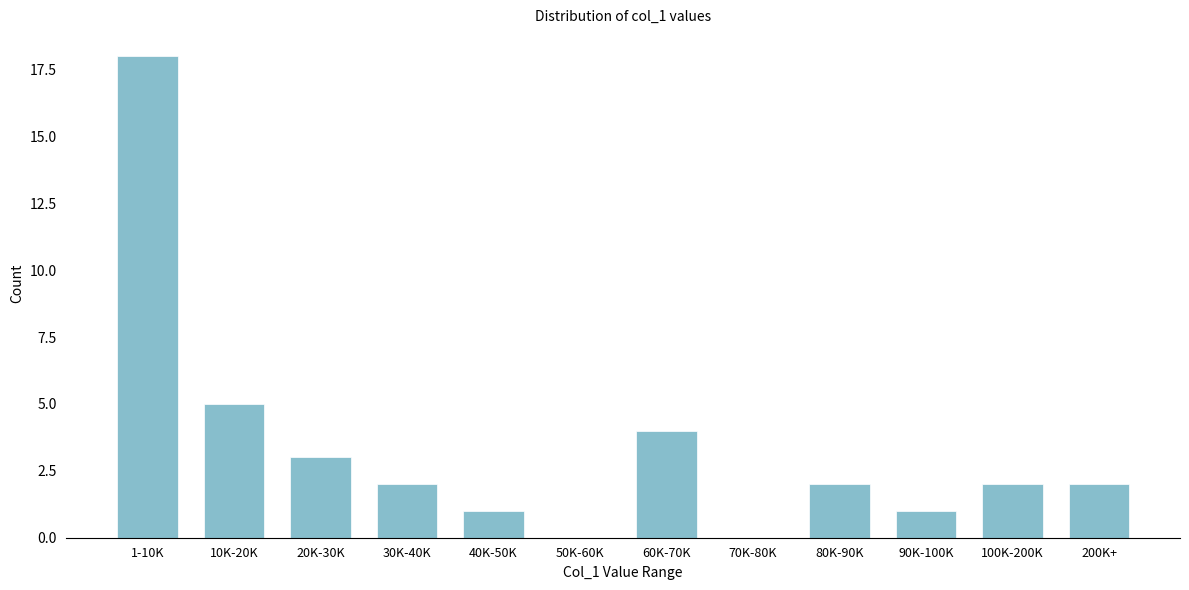

Reading left to right, list all the values displayed in this chart.

1-10K=18	10K-20K=5	20K-30K=3	30K-40K=2	40K-50K=1	50K-60K=0	60K-70K=4	70K-80K=0	80K-90K=2	90K-100K=1	100K-200K=2	200K+=2